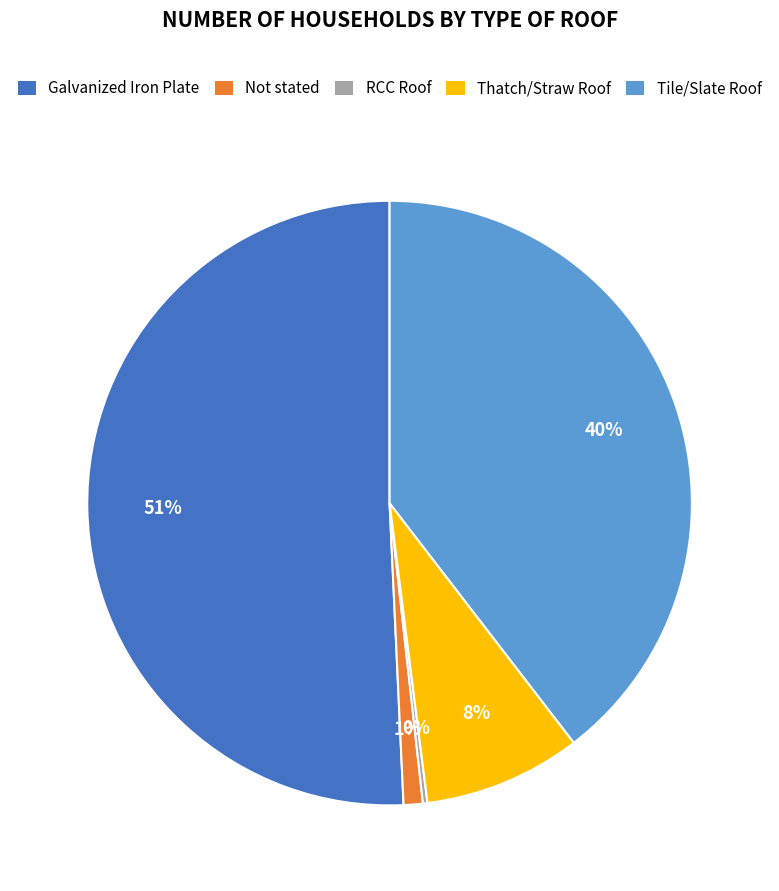

To the nearest percent, what portion does Galvanized Iron Plate represent?

51%